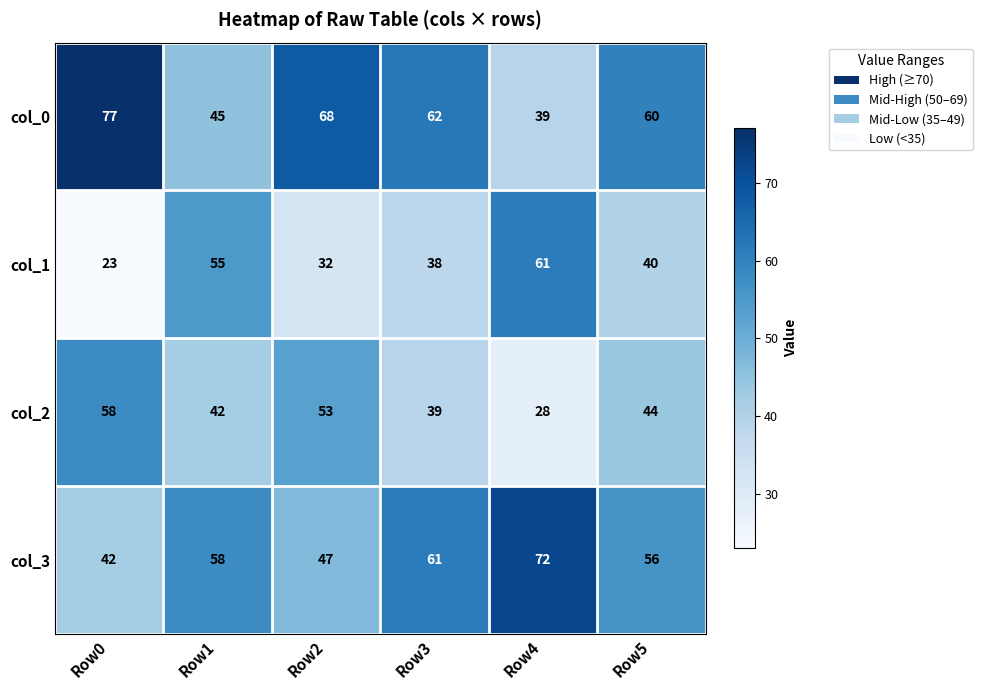

What is the difference between the maximum and minimum values in the col_0 series?

38